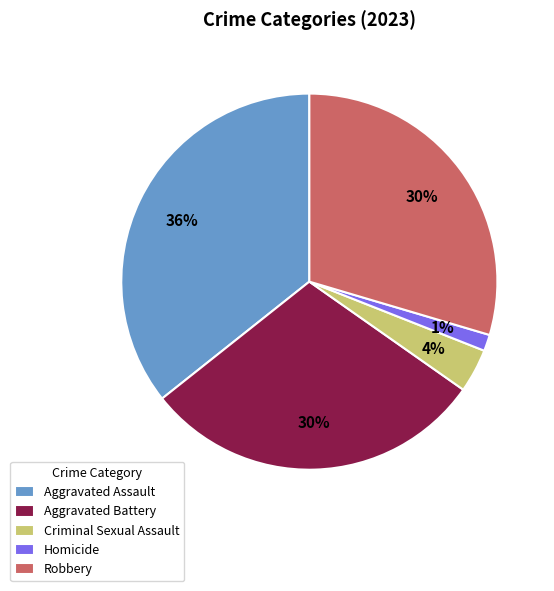

Combined, do Robbery and Homicide account for over 50%?

No